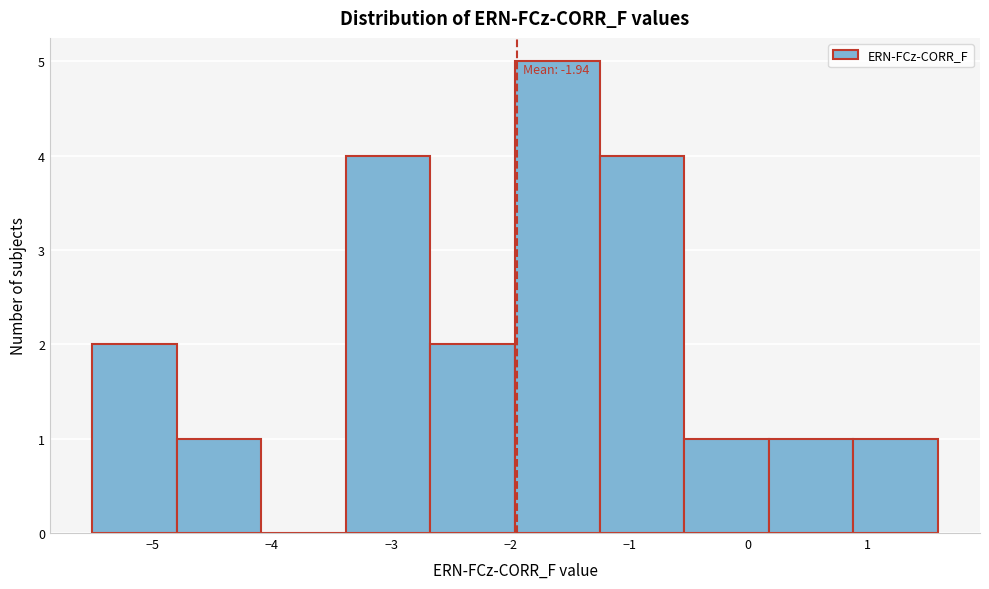

Over which range of the x-axis is the bar tallest?

-2.0 to -1.2